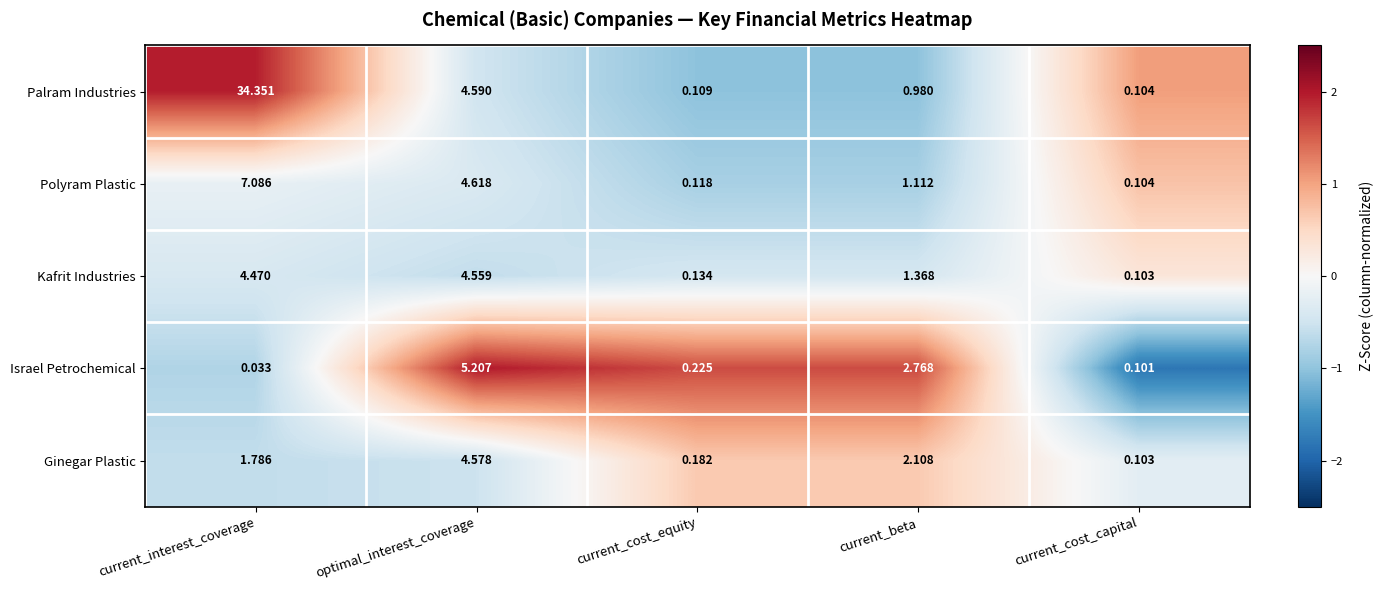

Which series has the largest total across all categories?

Palram Industries